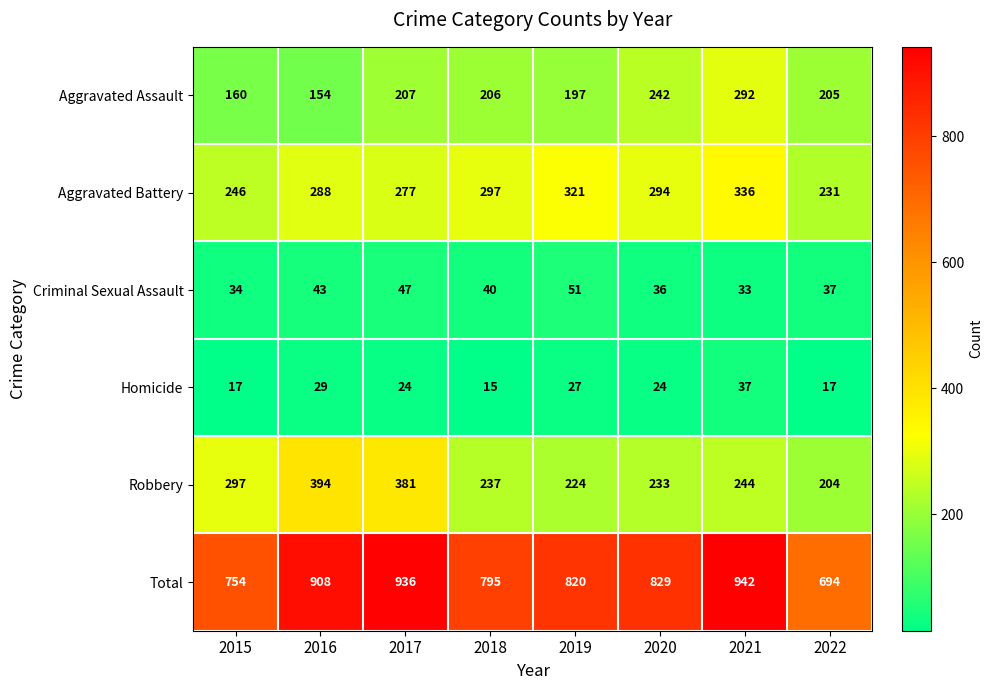

List the series in order of their peak value, lowest first.

Homicide, Criminal Sexual Assault, Aggravated Assault, Aggravated Battery, Robbery, Total